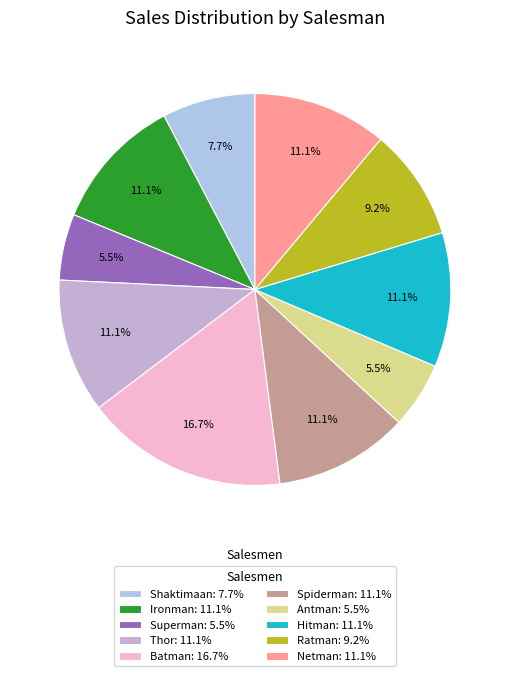

How many slices are in this pie chart?

10